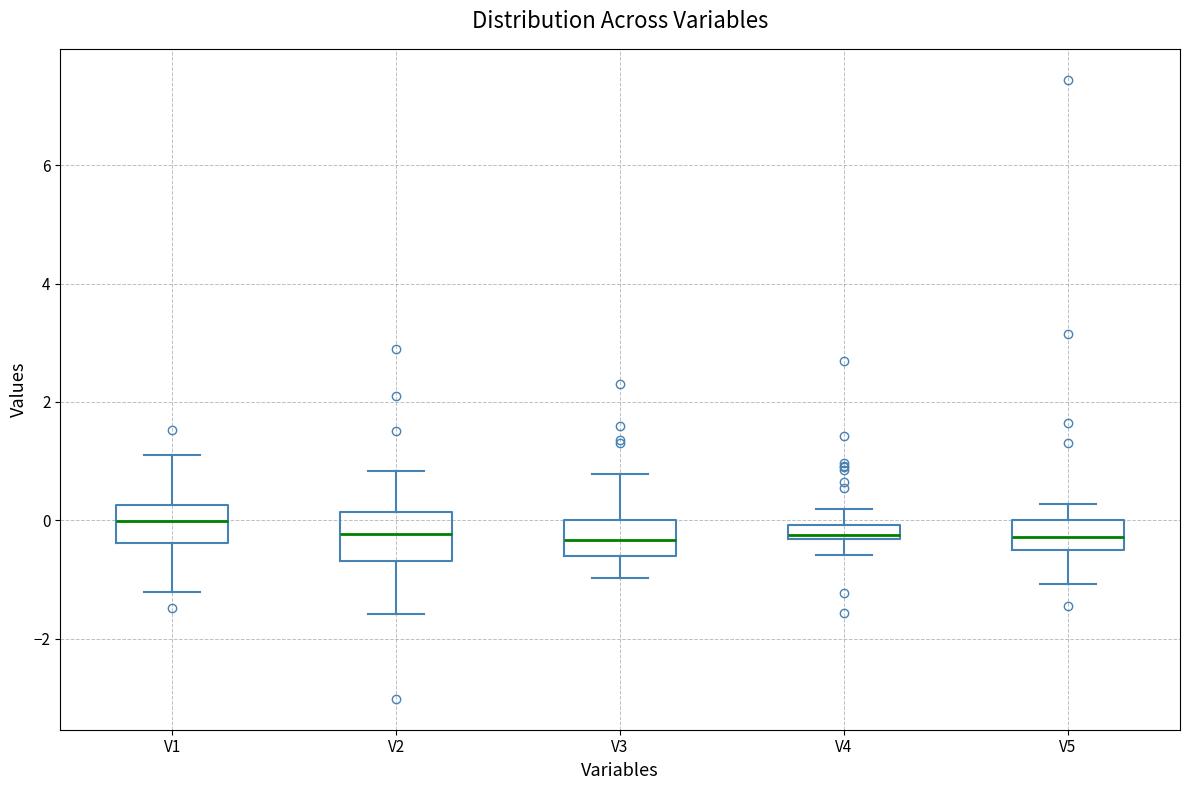

Which box has the highest median line?

V1